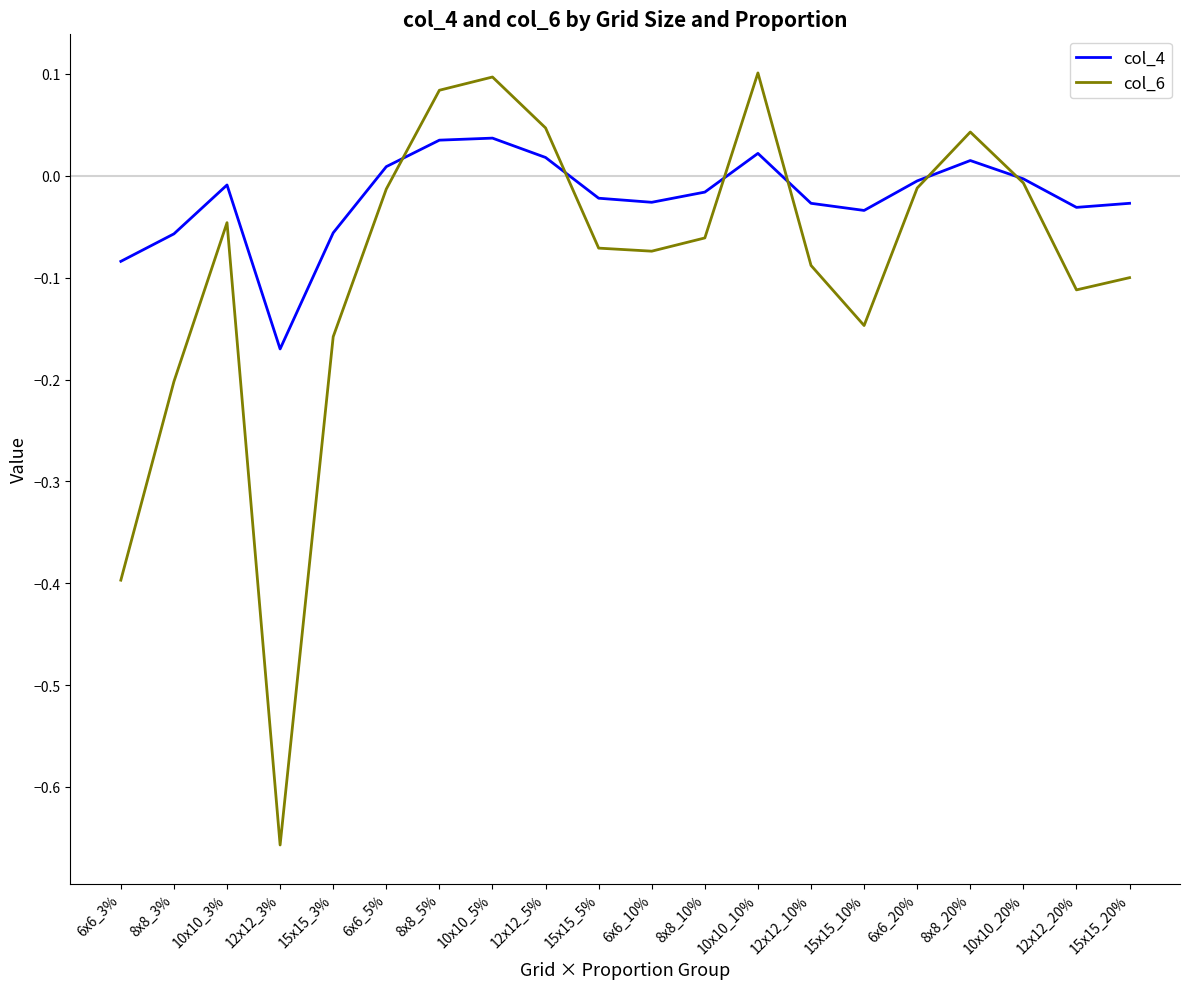

List the series in order of their overall mean, highest first.

col_4, col_6